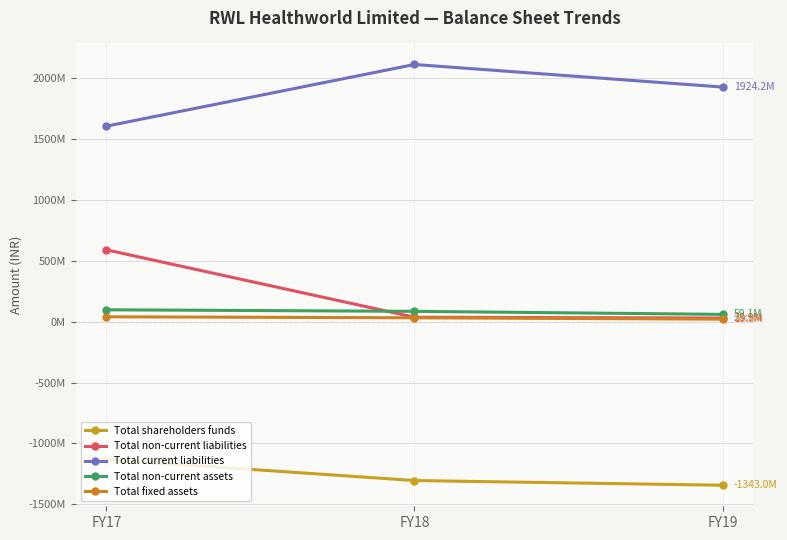

Read the Total shareholders funds value at FY19.

-1342984000